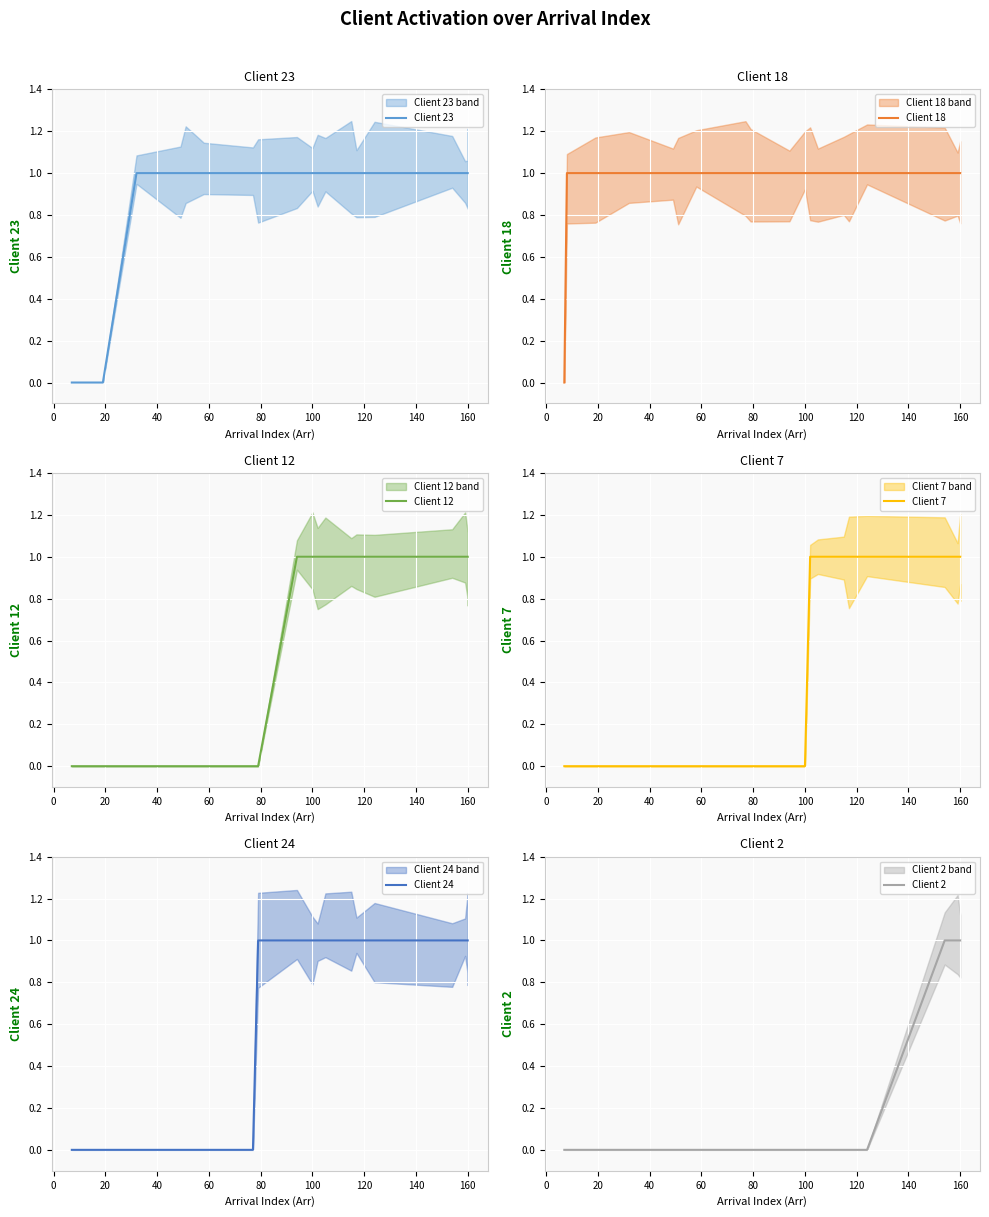

What are all the series names shown in the legend?

Client 23, Client 18, Client 12, Client 7, Client 24, Client 2